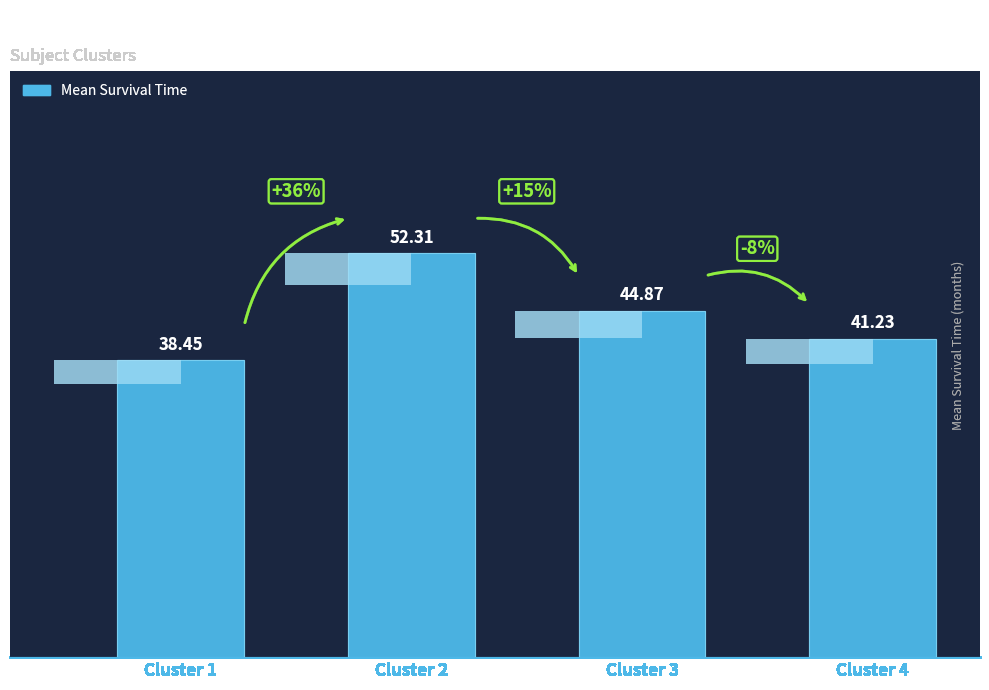

What is the difference between the maximum and minimum values?

13.9